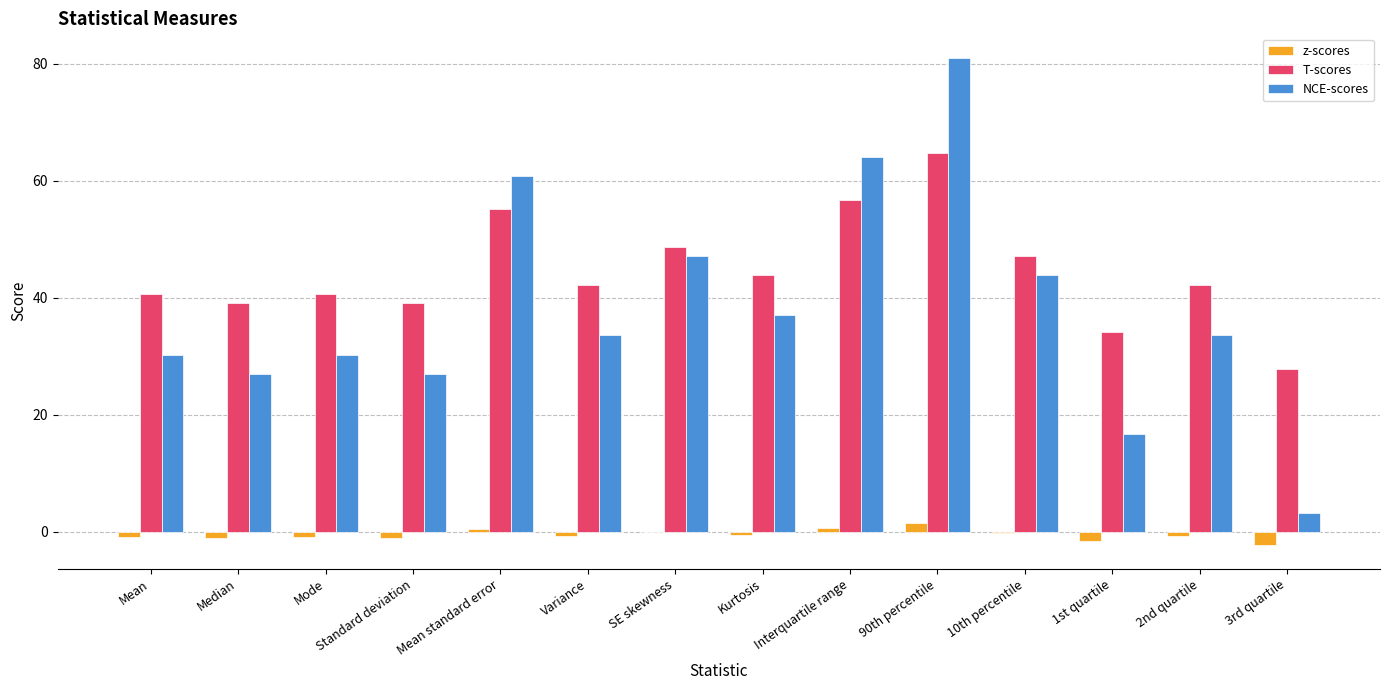

Is the value of z-scores at SE skewness greater than the value of T-scores at 90th percentile?

No